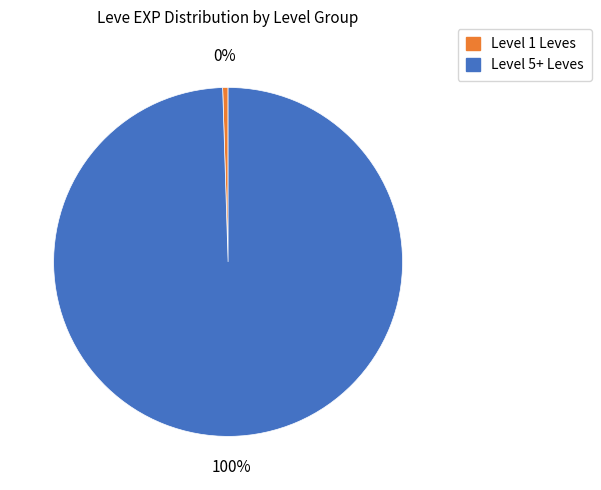

Does any single category account for the majority?

Yes